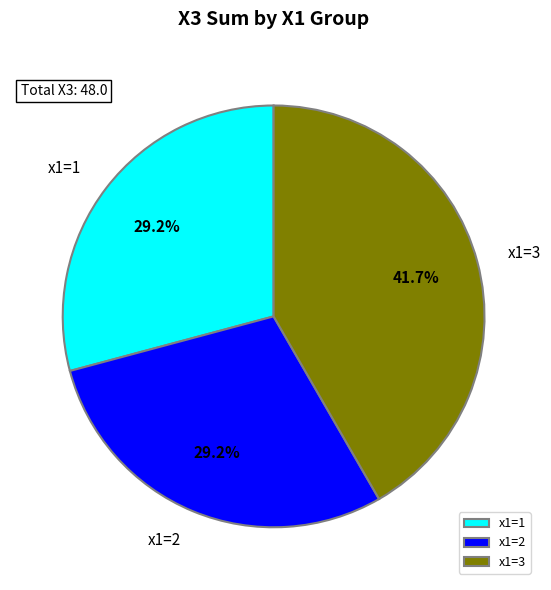

What is the largest slice in the pie chart?

x1=3